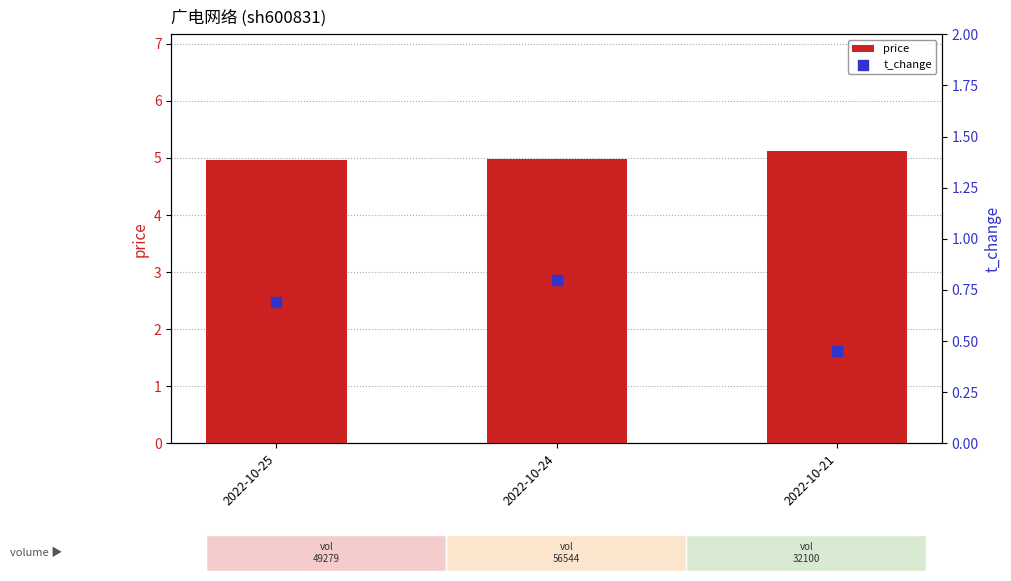

Which series has the widest spread of Y values?

t_change